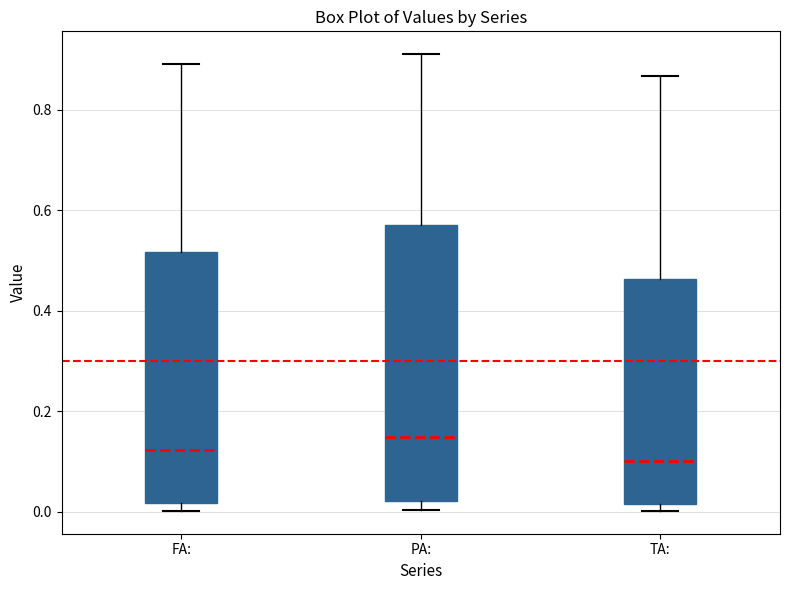

Which box is the tallest, from its lower edge to its upper edge?

PA: